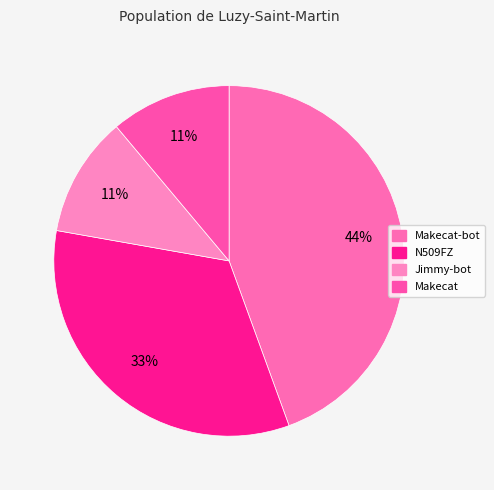

How many segments does this pie chart have?

4